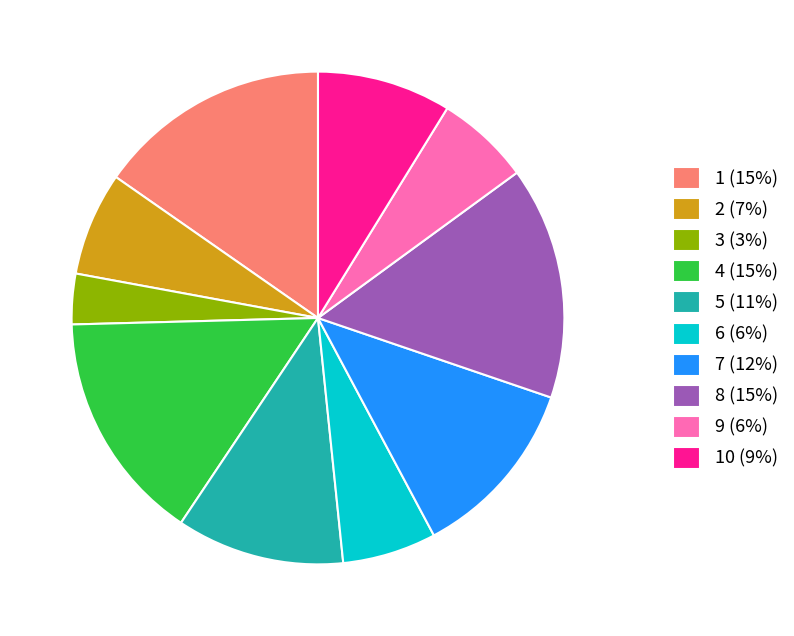

Which category has the smallest portion of the pie?

3 (3%)